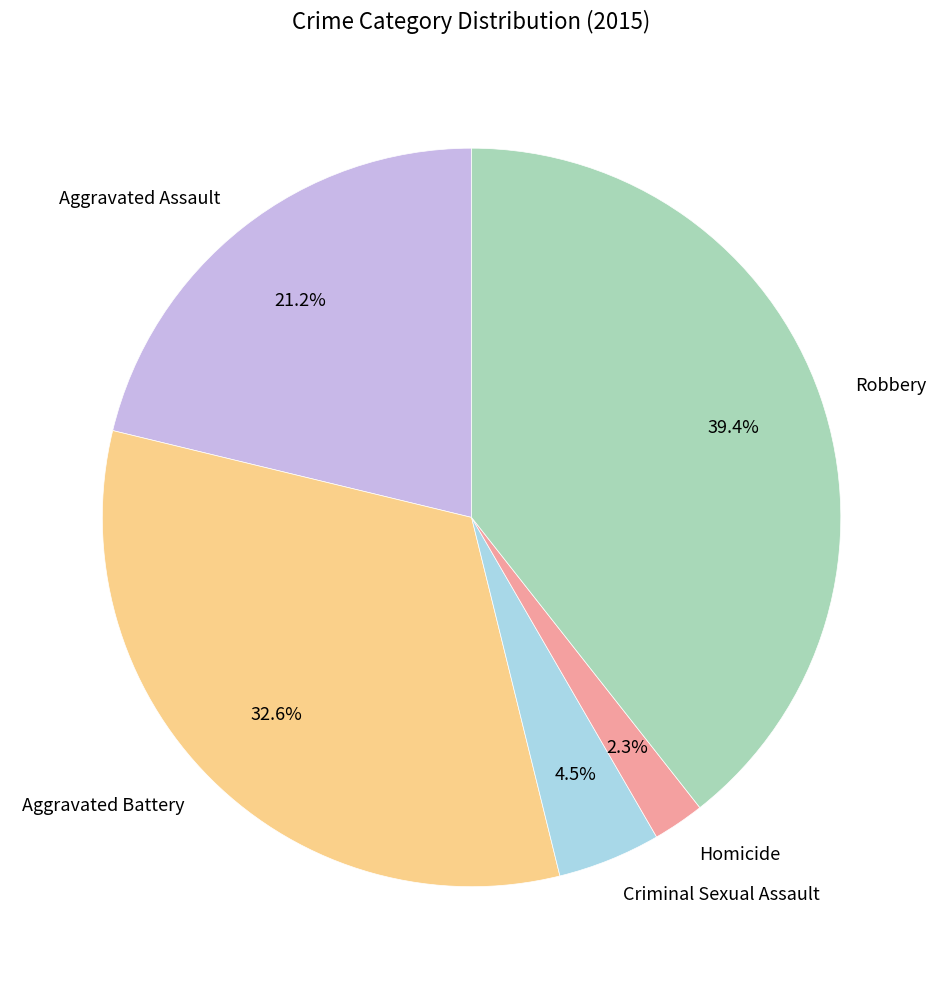

How many segments does this pie chart have?

5